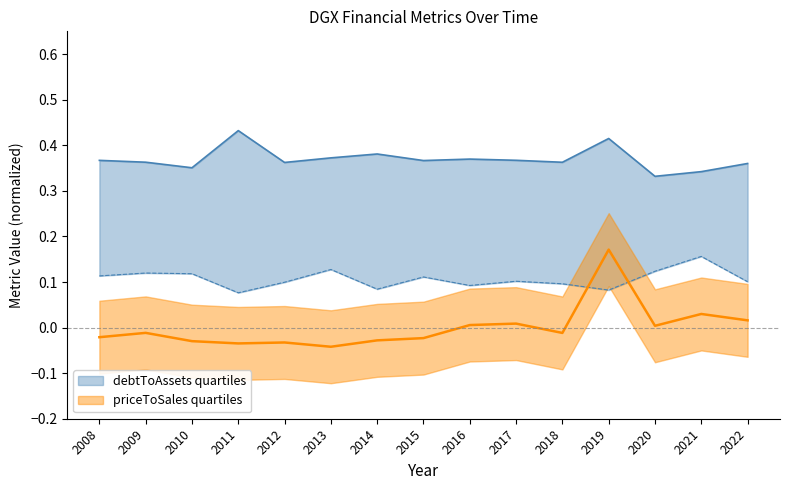

Which series changed the most between 2009 and 2021?

priceToSalesRatio